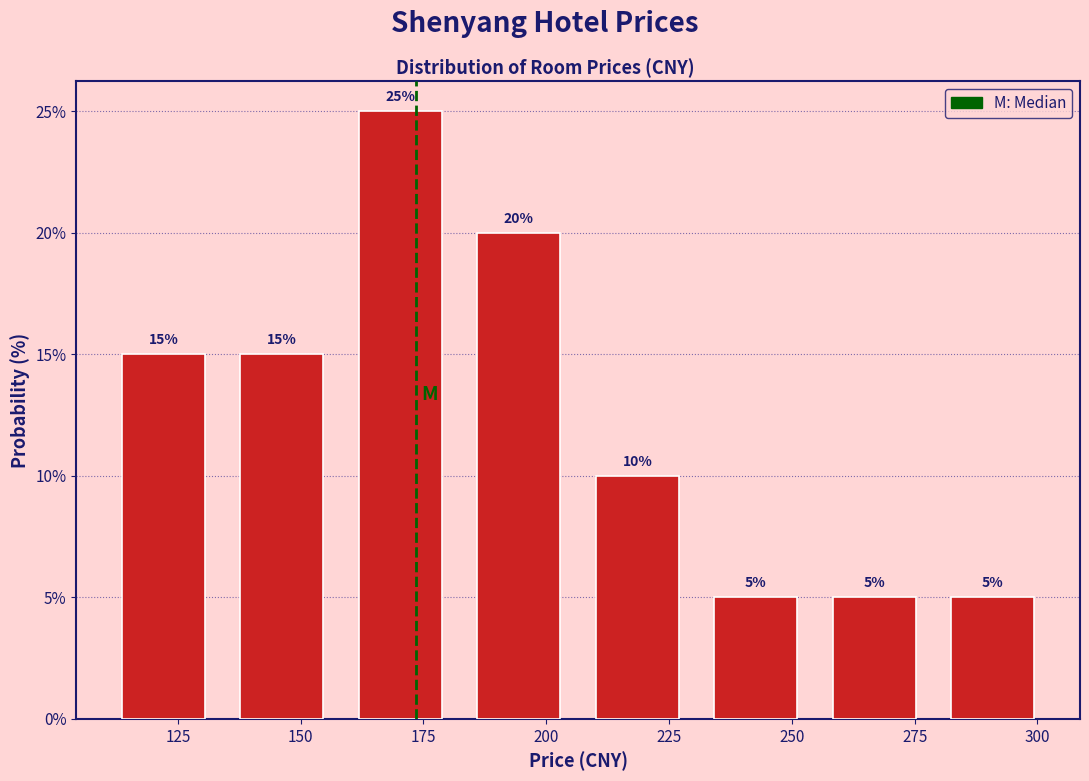

Reading left to right, list every bar in this chart as the range it spans on the x-axis followed by its height. The bar edges are not printed on the chart, so give them approximately, as read against the axis.

110 to 135: 15
135 to 160: 15
160 to 180: 25
180 to 205: 20
205 to 230: 10
230 to 255: 5
255 to 280: 5
280 to 305: 5